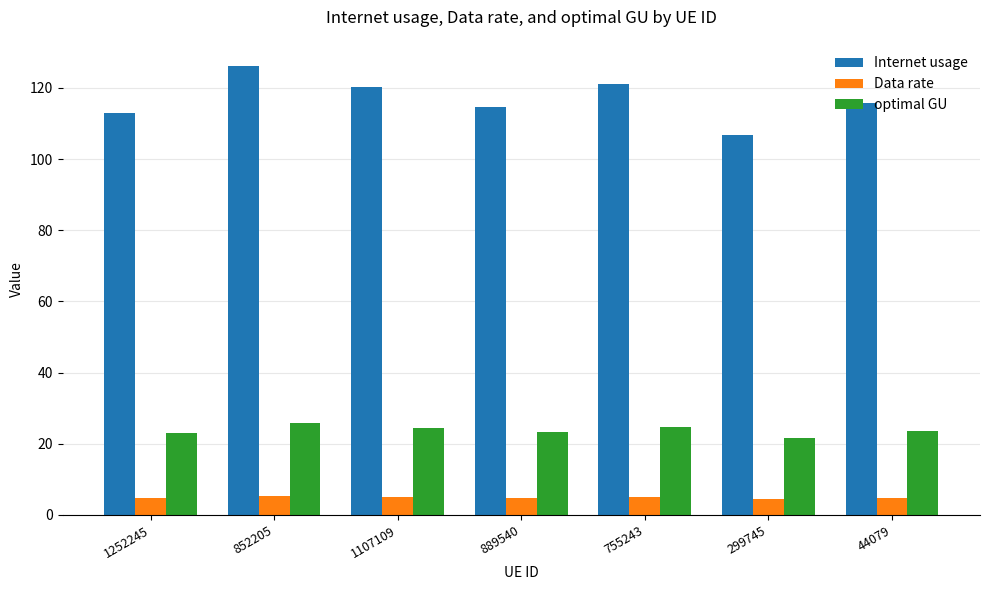

Which series has the largest range (max minus min)?

Internet usage